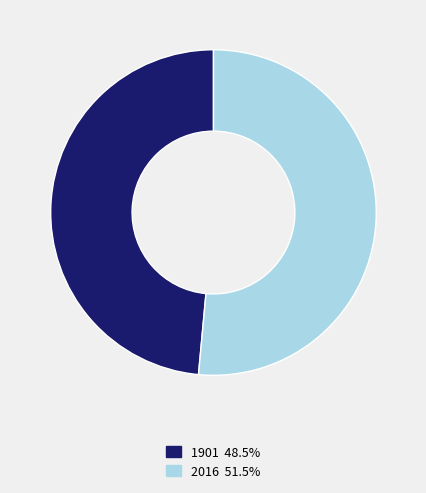

Do 1901 and 2016 together represent more than half of the pie?

Yes